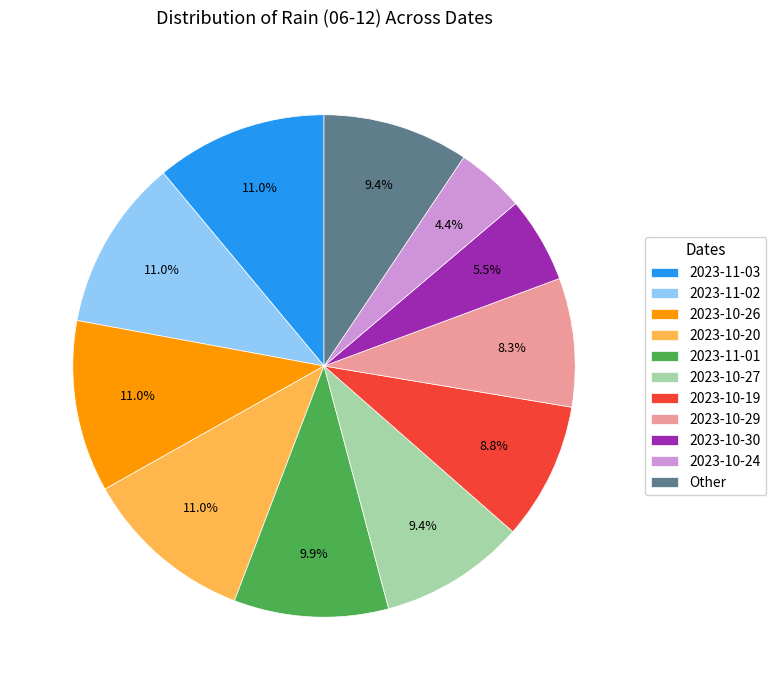

Is 2023-11-03 the majority of the pie?

No